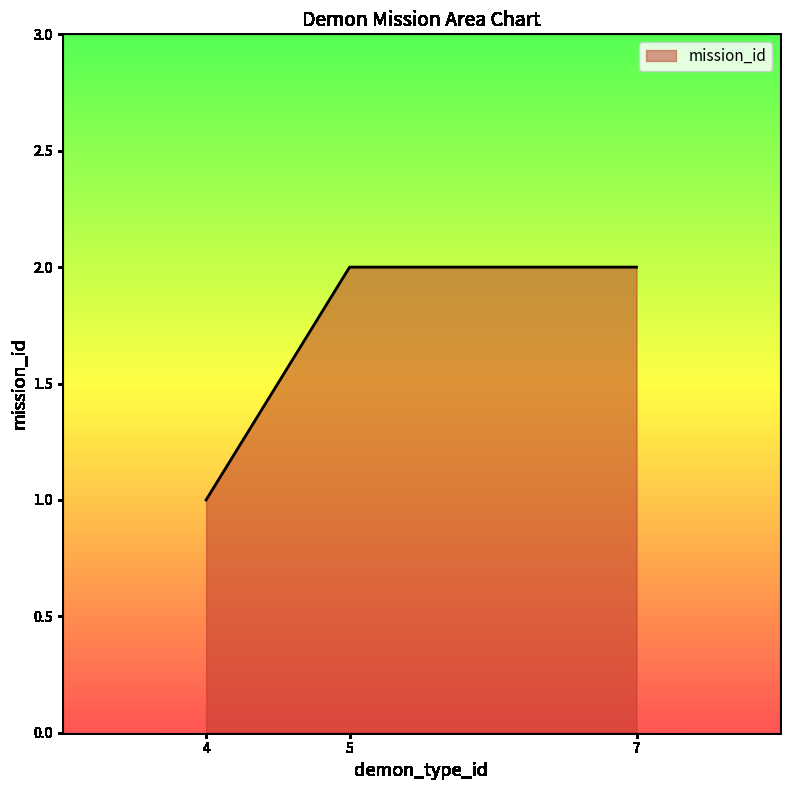

Reading right to left, extract all data points from this chart.

7=2	5=2	4=1